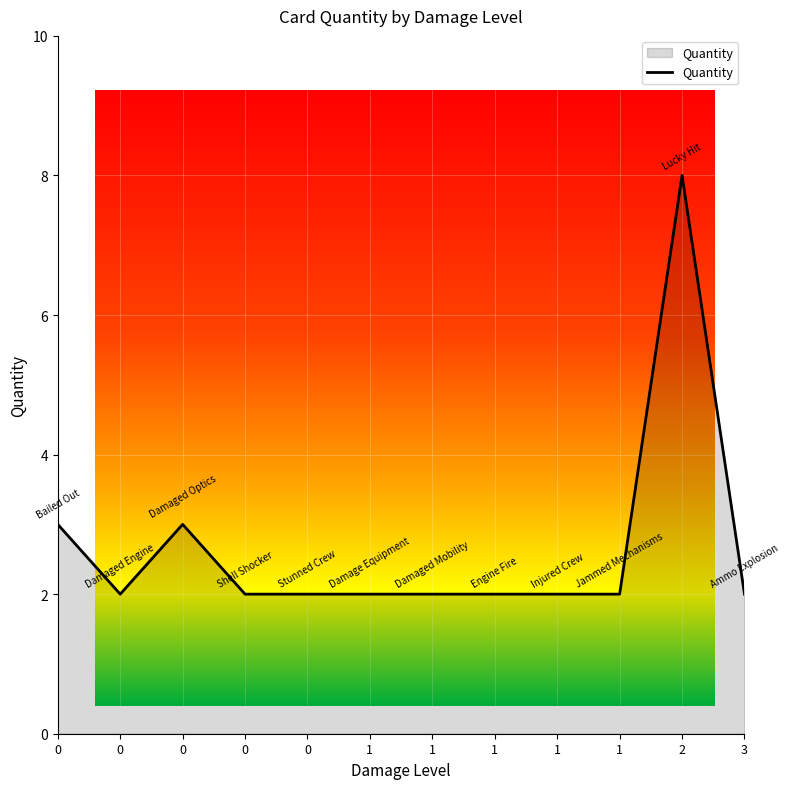

How many values are between 2 and 3?

11